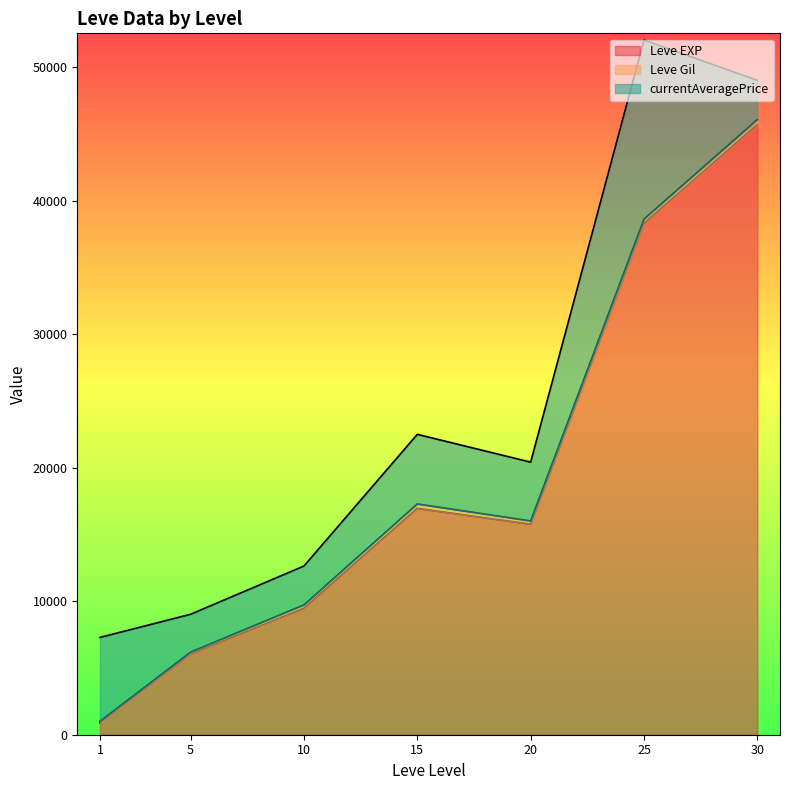

Does the chart display data point markers on the line(s)?

No